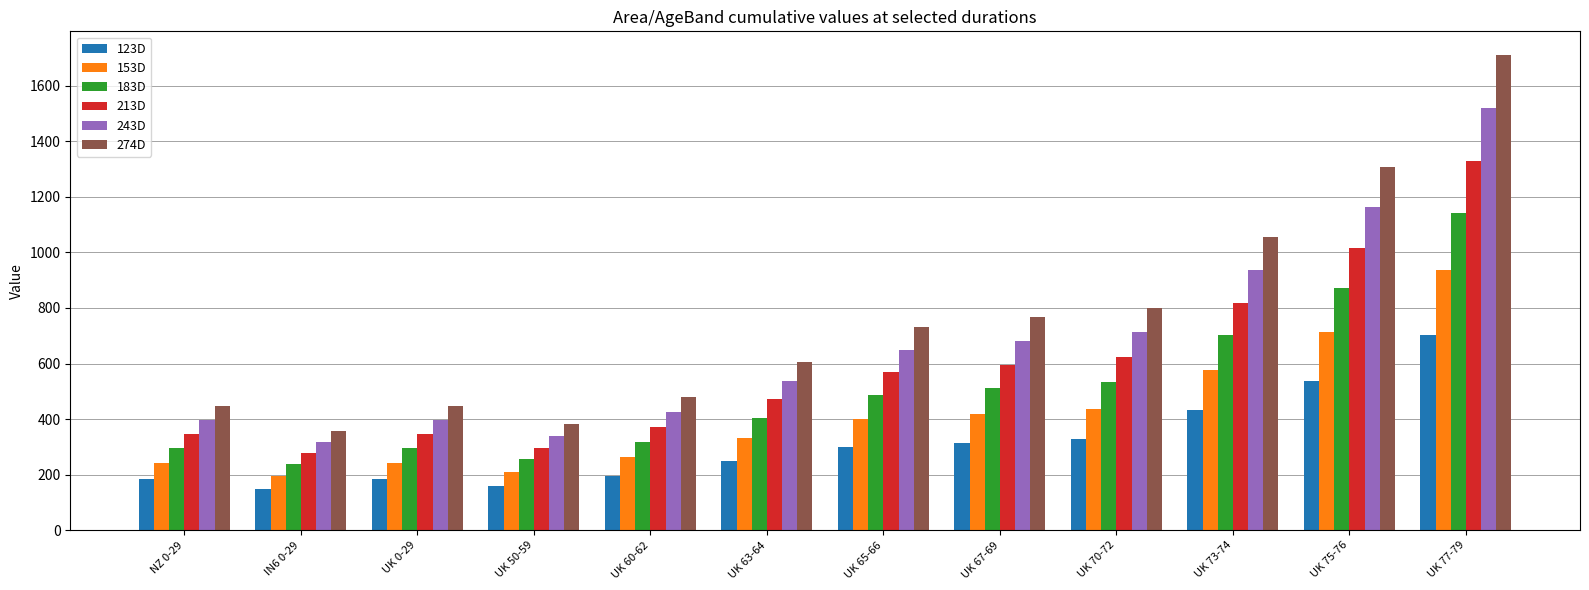

True or false: 274D has a value of 440.3 at UK 65-66.

False